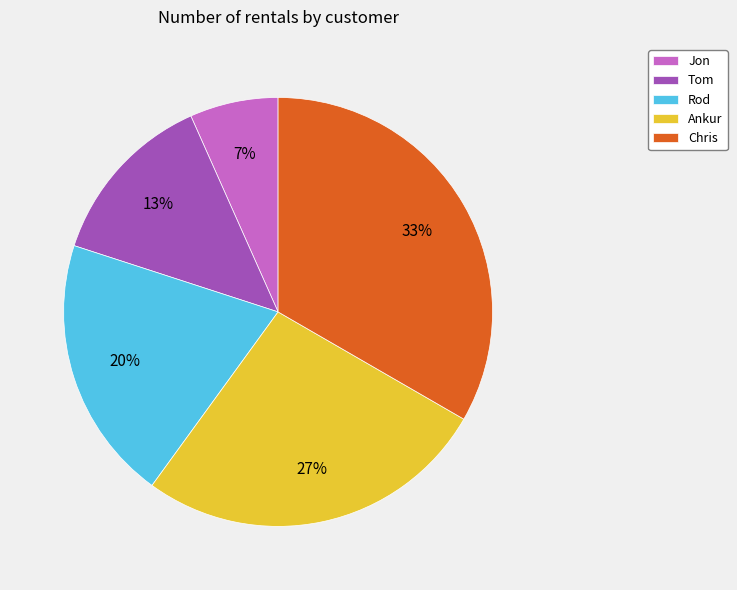

Count the number of slices in the pie.

5